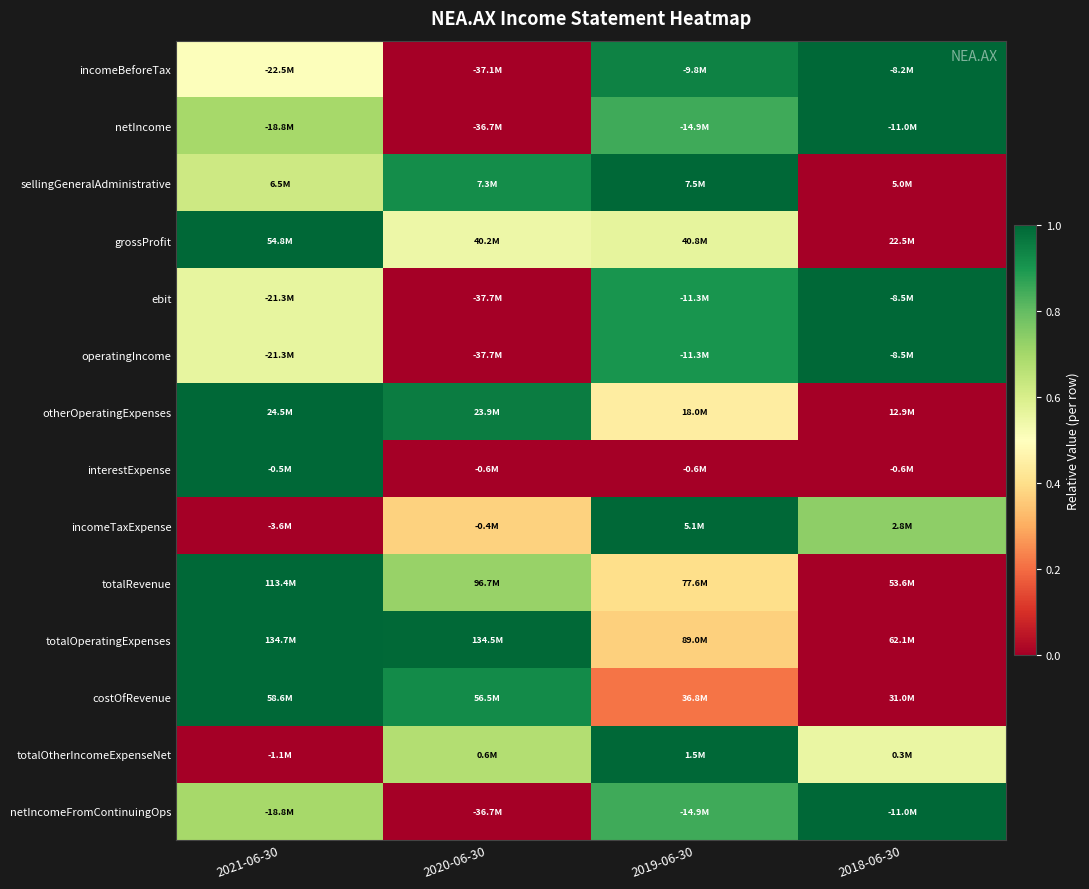

Reading left to right, extract all data points from this chart.

incomeBeforeTax: 2021-06-30=0.5	2020-06-30=0.0	2019-06-30=0.9	2018-06-30=1.0
netIncome: 2021-06-30=0.7	2020-06-30=0.0	2019-06-30=0.8	2018-06-30=1.0
sellingGeneralAdministrative: 2021-06-30=0.6	2020-06-30=0.9	2019-06-30=1.0	2018-06-30=0.0
grossProfit: 2021-06-30=1.0	2020-06-30=0.5	2019-06-30=0.6	2018-06-30=0.0
ebit: 2021-06-30=0.6	2020-06-30=0.0	2019-06-30=0.9	2018-06-30=1.0
operatingIncome: 2021-06-30=0.6	2020-06-30=0.0	2019-06-30=0.9	2018-06-30=1.0
otherOperatingExpenses: 2021-06-30=1.0	2020-06-30=1.0	2019-06-30=0.4	2018-06-30=0.0
interestExpense: 2021-06-30=1.0	2020-06-30=0.0	2019-06-30=0.0	2018-06-30=0.0
incomeTaxExpense: 2021-06-30=0.0	2020-06-30=0.4	2019-06-30=1.0	2018-06-30=0.7
totalRevenue: 2021-06-30=1.0	2020-06-30=0.7	2019-06-30=0.4	2018-06-30=0.0
totalOperatingExpenses: 2021-06-30=1.0	2020-06-30=1.0	2019-06-30=0.4	2018-06-30=0.0
costOfRevenue: 2021-06-30=1.0	2020-06-30=0.9	2019-06-30=0.2	2018-06-30=0.0
totalOtherIncomeExpenseNet: 2021-06-30=0.0	2020-06-30=0.7	2019-06-30=1.0	2018-06-30=0.6
netIncomeFromContinuingOps: 2021-06-30=0.7	2020-06-30=0.0	2019-06-30=0.8	2018-06-30=1.0